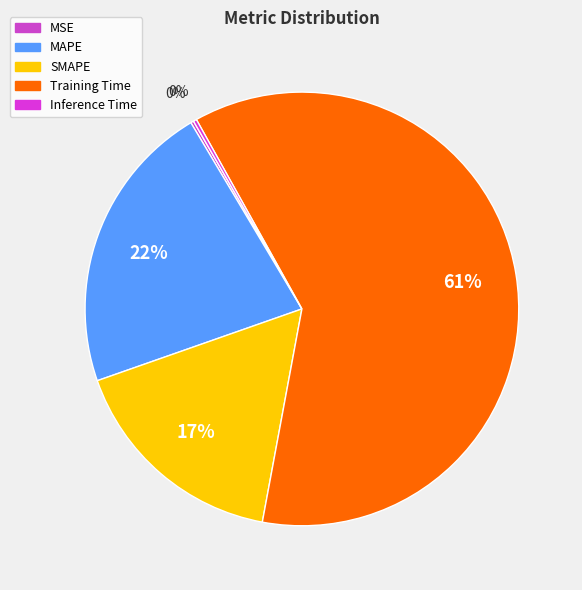

Is it true that Inference Time is 10% of the pie?

False